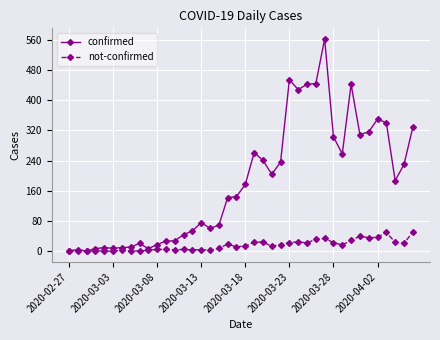

At how many categories does at least one series exceed 521?

1